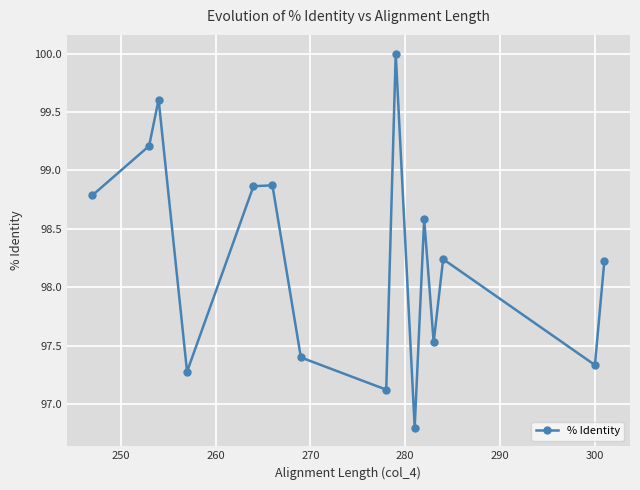

How many interior local valleys (lower than both neighbors) does the data have?

5